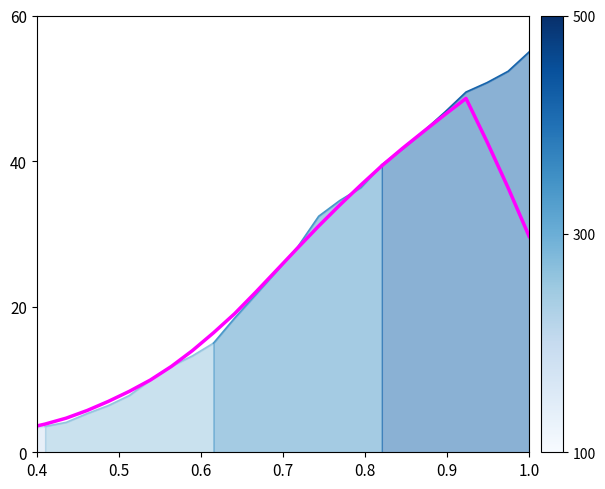

How many distinct data groups are displayed?

1